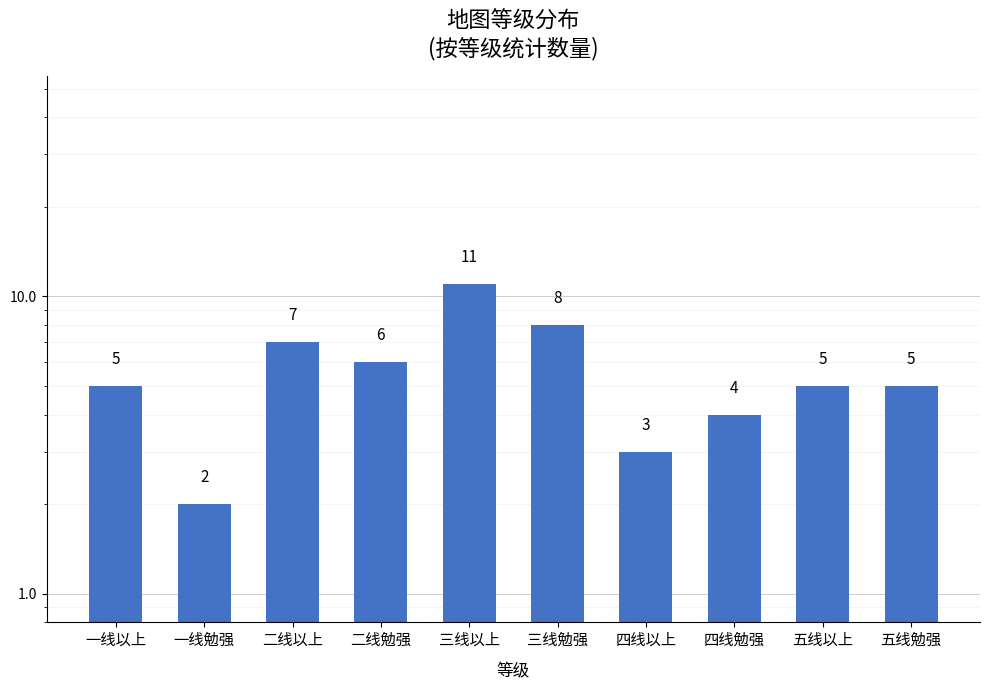

Does the chart contain stacked bars?

No